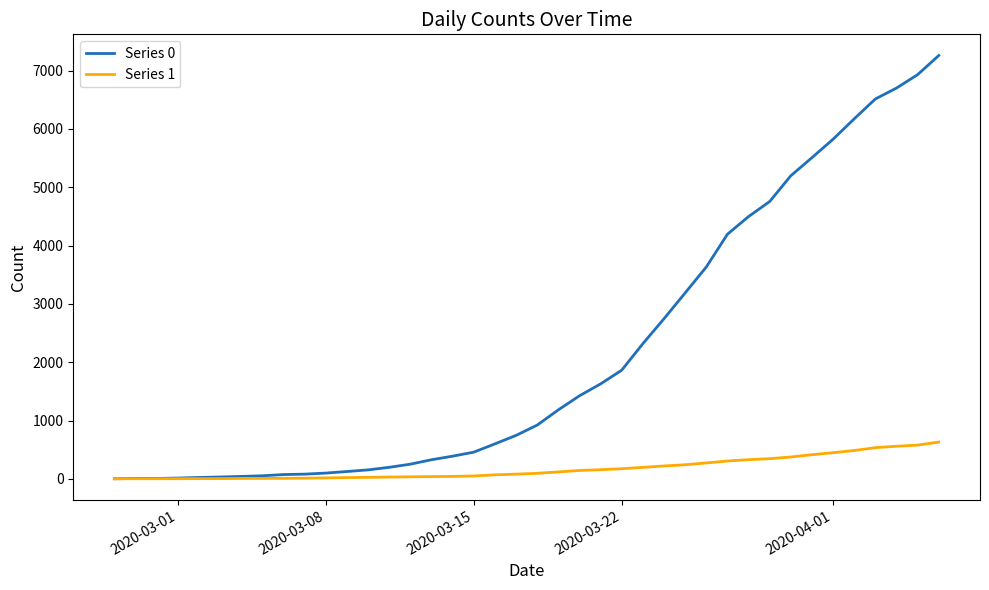

What is the difference between the maximum and minimum values in the Series 1 series?

628